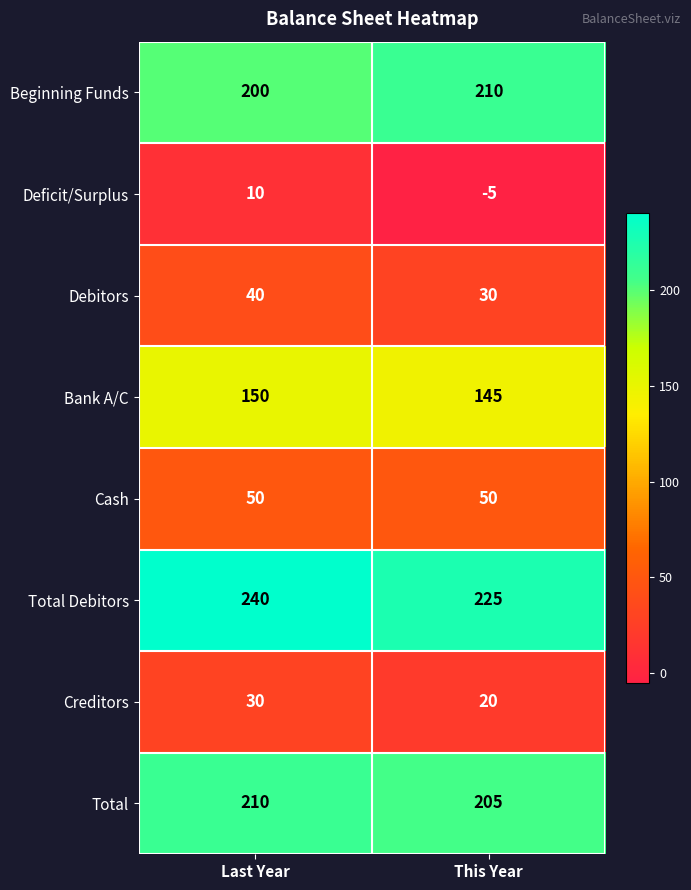

Reading left to right, list all the values displayed in this chart.

Beginning Funds: 200	210
Deficit/Surplus: 10	-5
Debitors: 40	30
Bank A/C: 150	145
Cash: 50	50
Total Debitors: 240	225
Creditors: 30	20
Total: 210	205